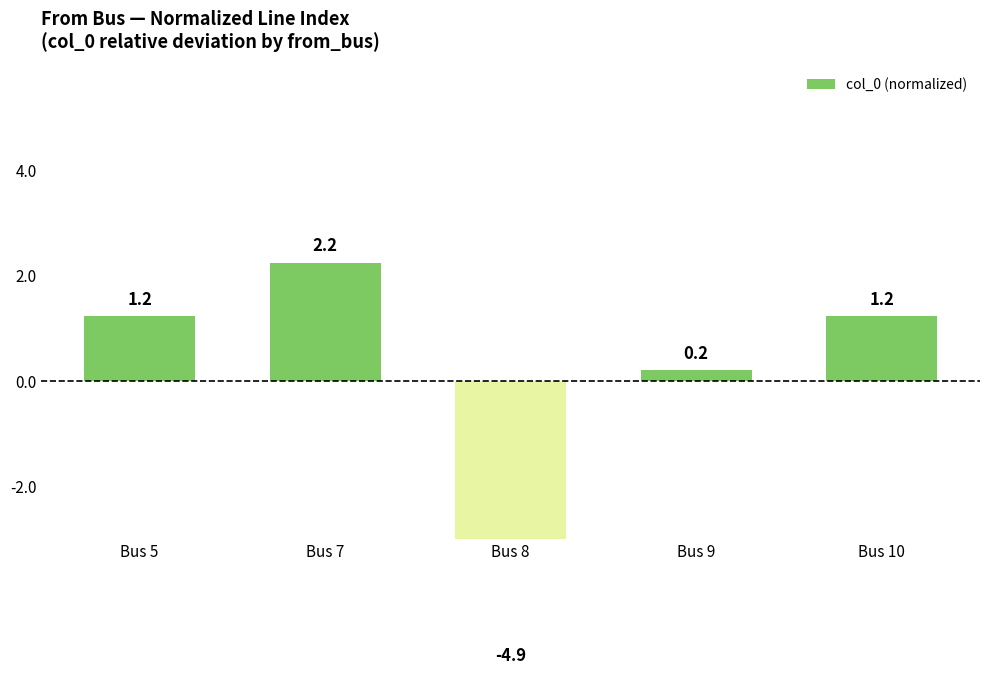

Reading left to right, extract all data points from this chart.

Bus 5=1.2	Bus 7=2.2	Bus 8=-4.9	Bus 9=0.2	Bus 10=1.2